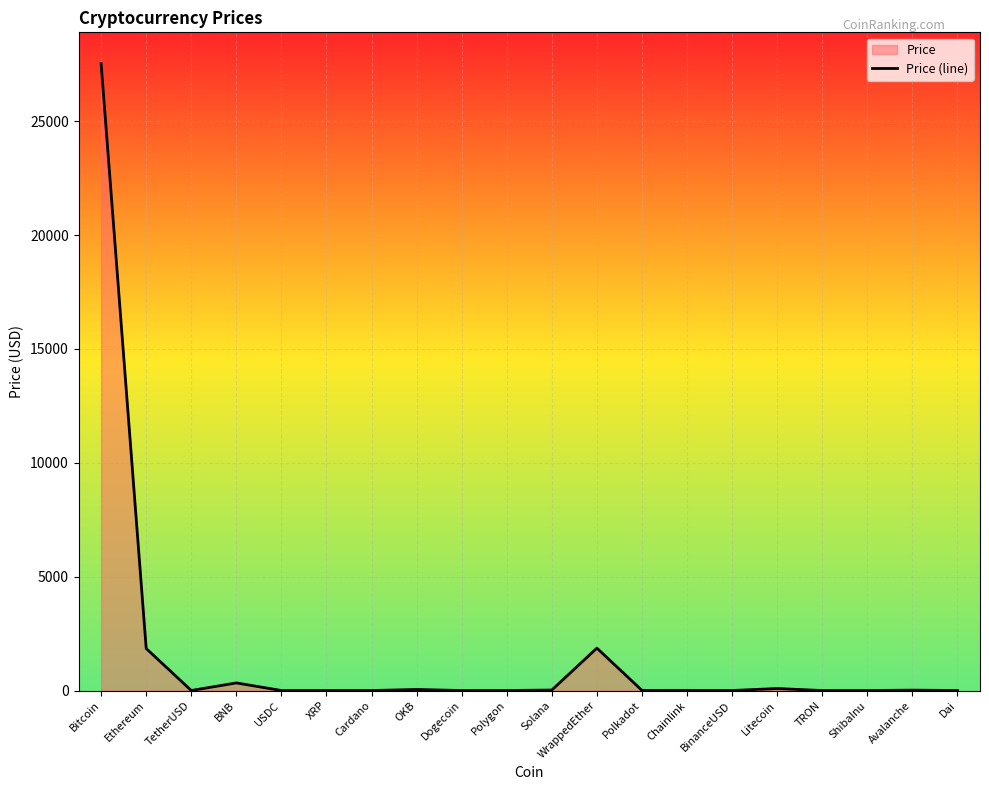

Count the number of categories in the chart.

20